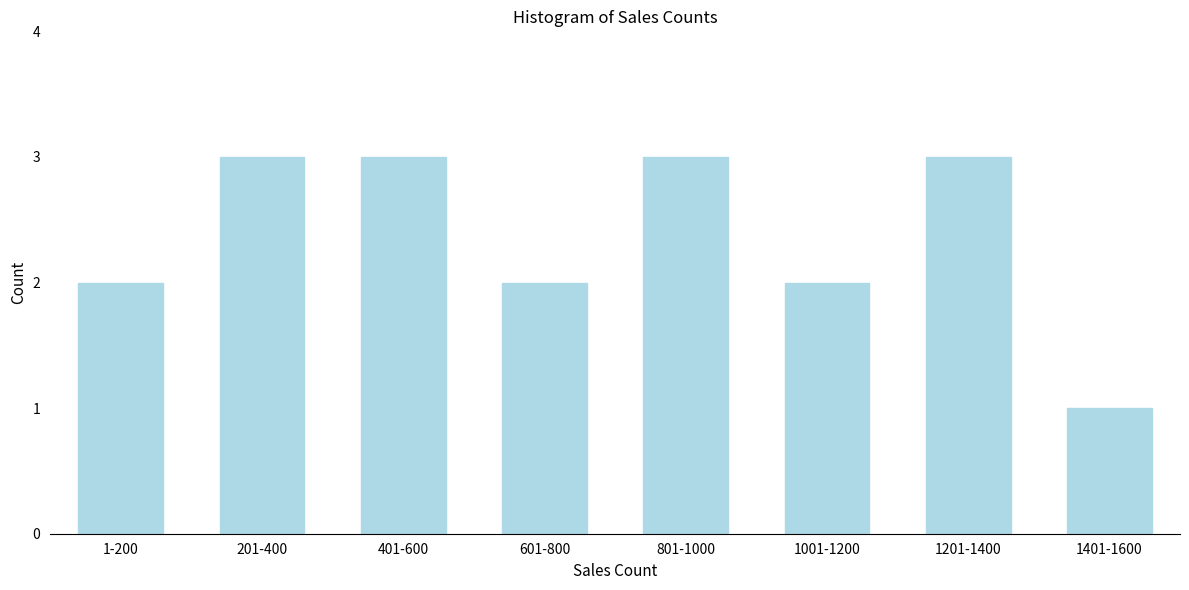

Reading left to right, what are all the values shown in this chart?

1-200=2	201-400=3	401-600=3	601-800=2	801-1000=3	1001-1200=2	1201-1400=3	1401-1600=1